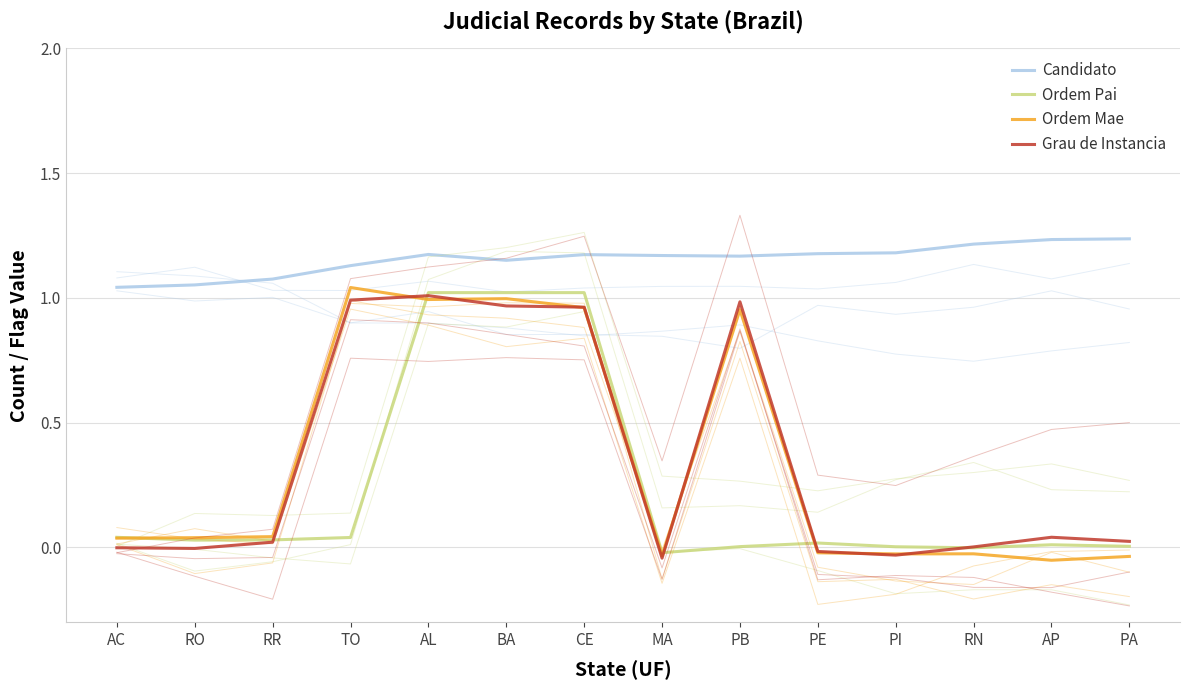

Between TO and MA, which series saw the biggest shift?

Ordem Mae